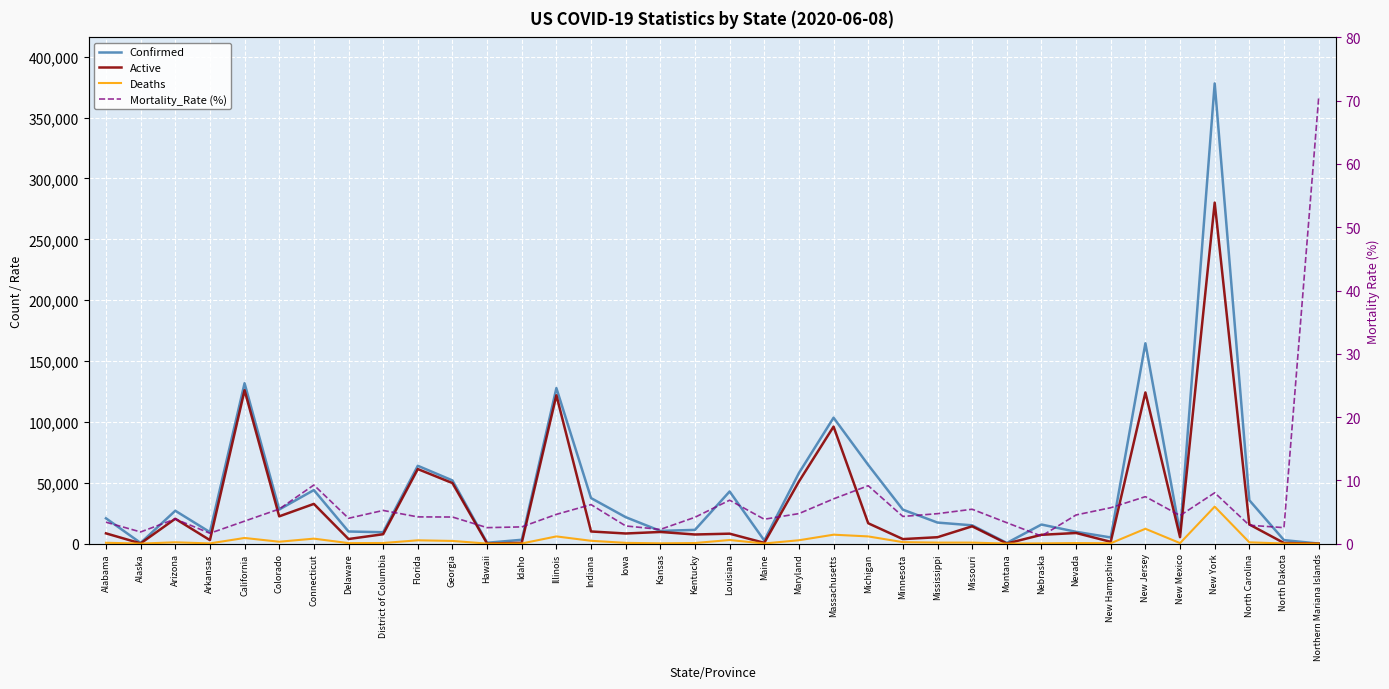

Reading left to right, transcribe all the data shown in this chart.

Confirmed: Alabama=20777.0	Alaska=543.0	Arizona=26989.0	Arkansas=9426.0	California=131769.0	Colorado=28001.0	Connecticut=43968.0	Delaware=9942.0	District of Columbia=9332.0	Florida=63938.0	Georgia=51898.0	Hawaii=675.0	Idaho=3139.0	Illinois=127757.0	Indiana=37397.0	Iowa=21712.0	Kansas=10406.0	Kentucky=11287.0	Louisiana=42816.0	Maine=2570.0	Maryland=57973.0	Massachusetts=103436.0	Michigan=64648.0	Minnesota=27886.0	Mississippi=17270.0	Missouri=15017.0	Montana=545.0	Nebraska=15664.0	Nevada=9669.0	New Hampshire=5043.0	New Jersey=164593.0	New Mexico=8940.0	New York=378097.0	North Carolina=35625.0	North Dakota=2861.0	Northern Mariana Islands=27.0
Active: Alabama=8413.0	Alaska=151.0	Arizona=20421.0	Arkansas=2848.0	California=125983.0	Colorado=22386.0	Connecticut=32613.0	Delaware=3752.0	District of Columbia=7700.0	Florida=61238.0	Georgia=49718.0	Hawaii=42.0	Idaho=595.0	Illinois=121853.0	Indiana=9956.0	Iowa=8302.0	Kansas=9561.0	Kentucky=7473.0	Louisiana=8152.0	Maine=607.0	Maryland=50984.0	Massachusetts=96120.0	Michigan=16709.0	Minnesota=3697.0	Mississippi=5250.0	Missouri=14208.0	Montana=52.0	Nebraska=7222.0	Nevada=8709.0	New Hampshire=1438.0	New Jersey=124164.0	New Mexico=5258.0	New York=280179.0	North Carolina=15733.0	North Dakota=482.0	Northern Mariana Islands=-11.0
Deaths: Alabama=692.0	Alaska=10.0	Arizona=1051.0	Arkansas=154.0	California=4632.0	Colorado=1527.0	Connecticut=4071.0	Delaware=398.0	District of Columbia=489.0	Florida=2700.0	Georgia=2180.0	Hawaii=17.0	Idaho=83.0	Illinois=5904.0	Indiana=2303.0	Iowa=605.0	Kansas=233.0	Kentucky=470.0	Louisiana=2936.0	Maine=99.0	Maryland=2749.0	Massachusetts=7316.0	Michigan=5898.0	Minnesota=1197.0	Mississippi=817.0	Missouri=815.0	Montana=18.0	Nebraska=187.0	Nevada=438.0	New Hampshire=286.0	New Jersey=12176.0	New Mexico=396.0	New York=30374.0	North Carolina=1032.0	North Dakota=72.0	Northern Mariana Islands=19.0
Mortality_Rate (%): Alabama=3.4	Alaska=1.8	Arizona=3.9	Arkansas=1.6	California=3.5	Colorado=5.5	Connecticut=9.3	Delaware=4.0	District of Columbia=5.2	Florida=4.2	Georgia=4.2	Hawaii=2.5	Idaho=2.6	Illinois=4.6	Indiana=6.2	Iowa=2.8	Kansas=2.2	Kentucky=4.2	Louisiana=6.9	Maine=3.9	Maryland=4.7	Massachusetts=7.1	Michigan=9.2	Minnesota=4.3	Mississippi=4.7	Missouri=5.4	Montana=3.3	Nebraska=1.2	Nevada=4.5	New Hampshire=5.7	New Jersey=7.4	New Mexico=4.4	New York=8.0	North Carolina=2.9	North Dakota=2.5	Northern Mariana Islands=70.4